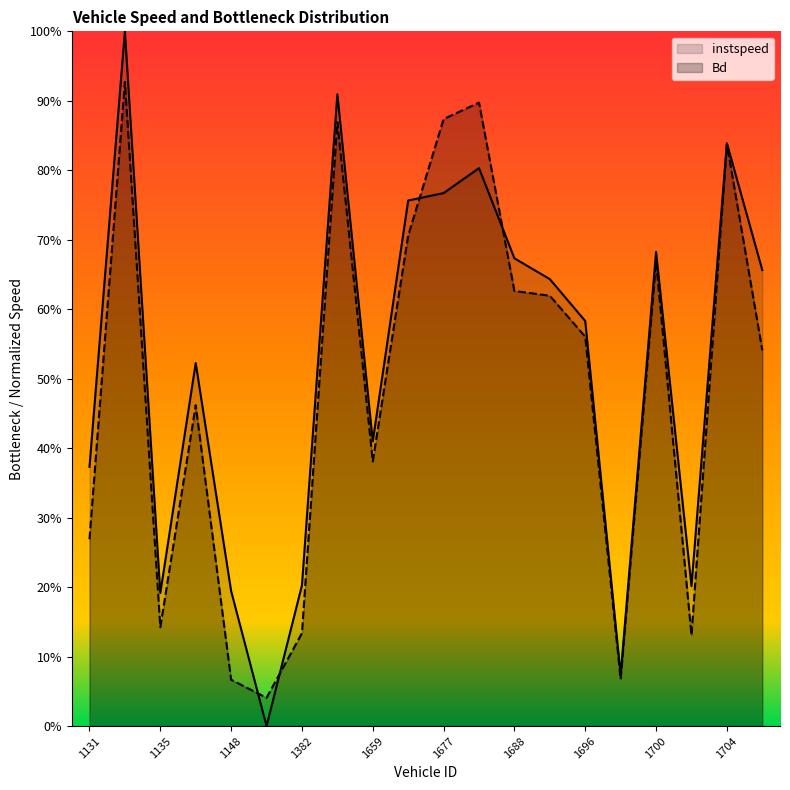

True or false: Bd and instspeed intersect in this chart.

True